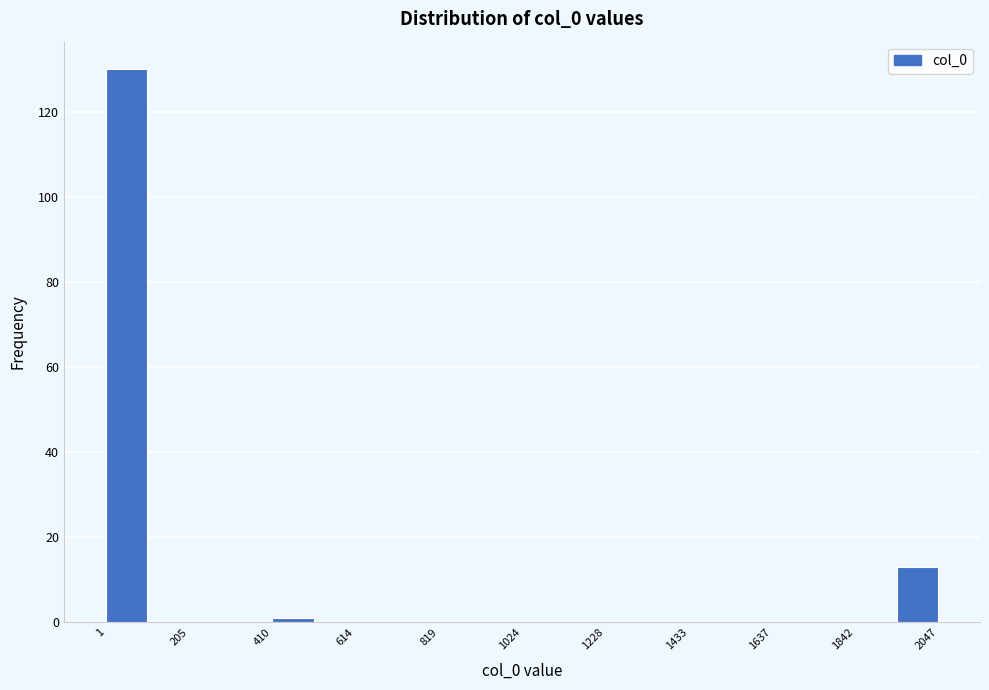

Around what value on the x-axis is the tallest bar? Give the approximate position of its centre, as read against the axis.

50